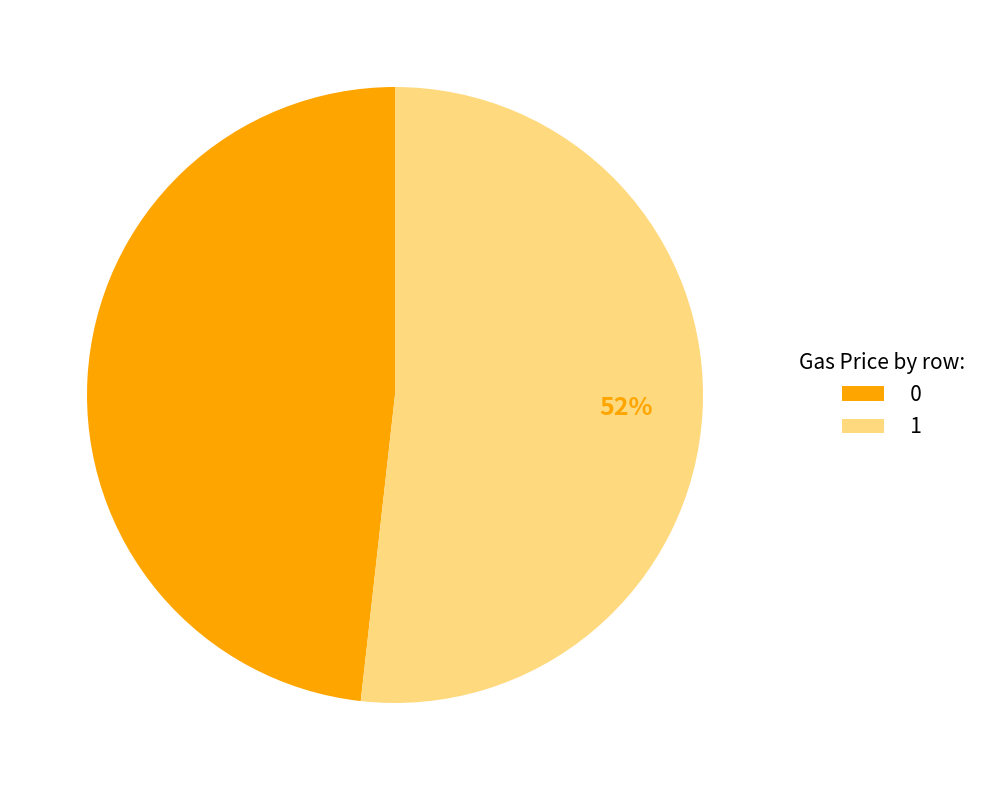

Combined, do 0 and 1 account for over 50%?

Yes